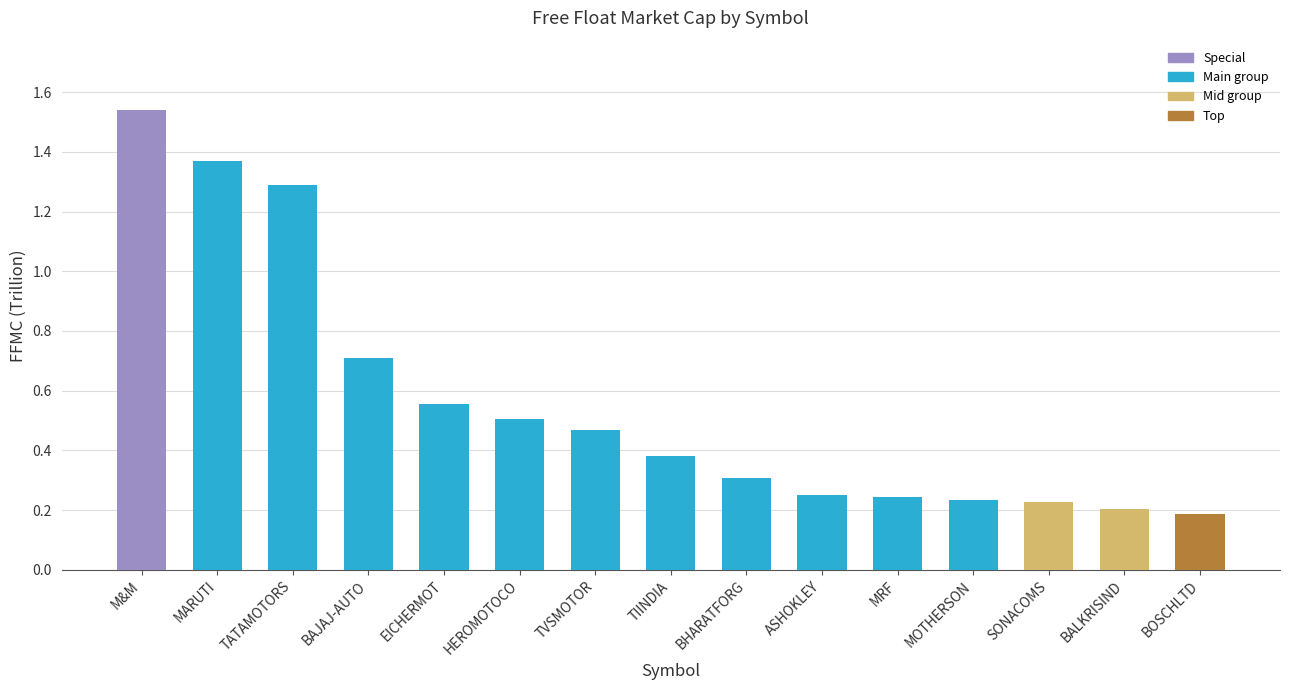

Is it true that the value at BOSCHLTD is 0.3?

False